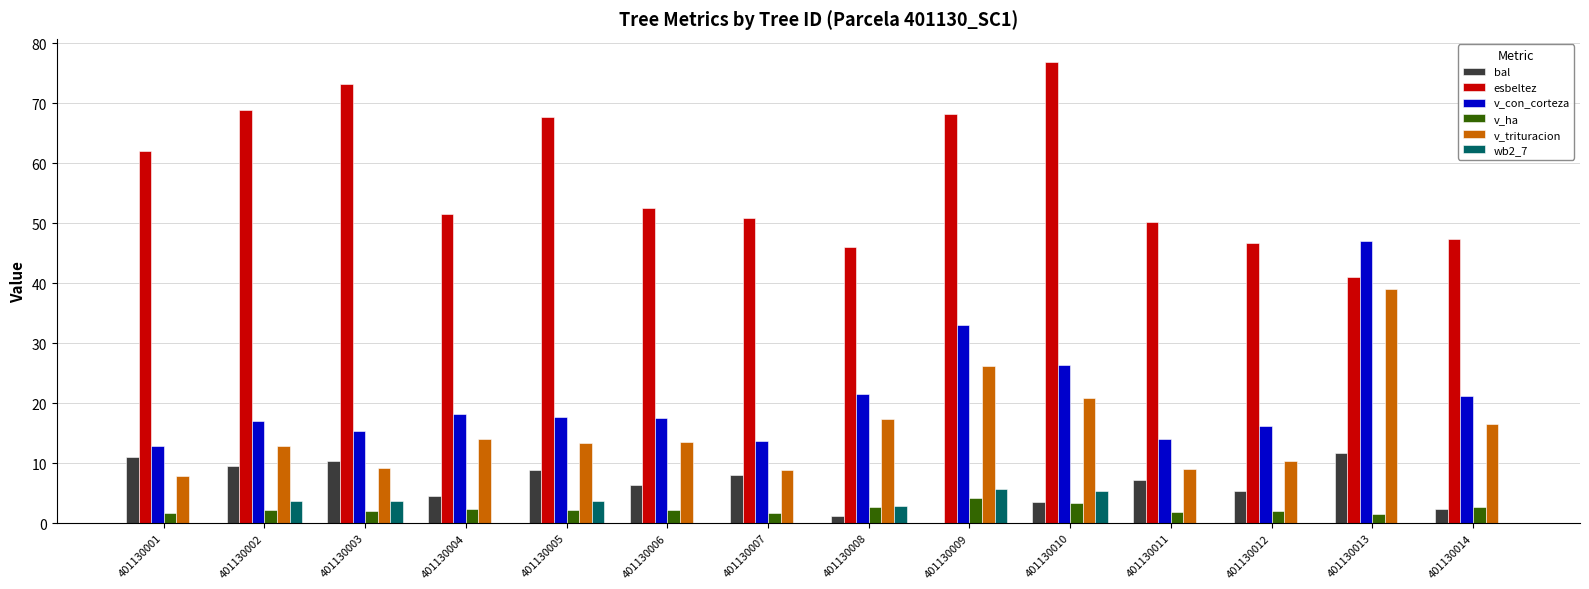

Are the bars horizontal?

No